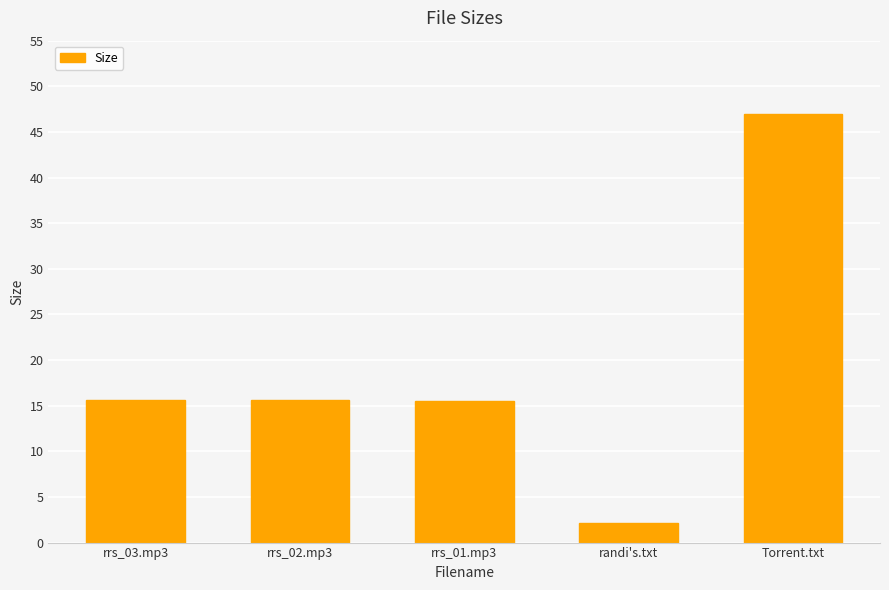

What is the label of the 2nd bar from the right?

randi's.txt